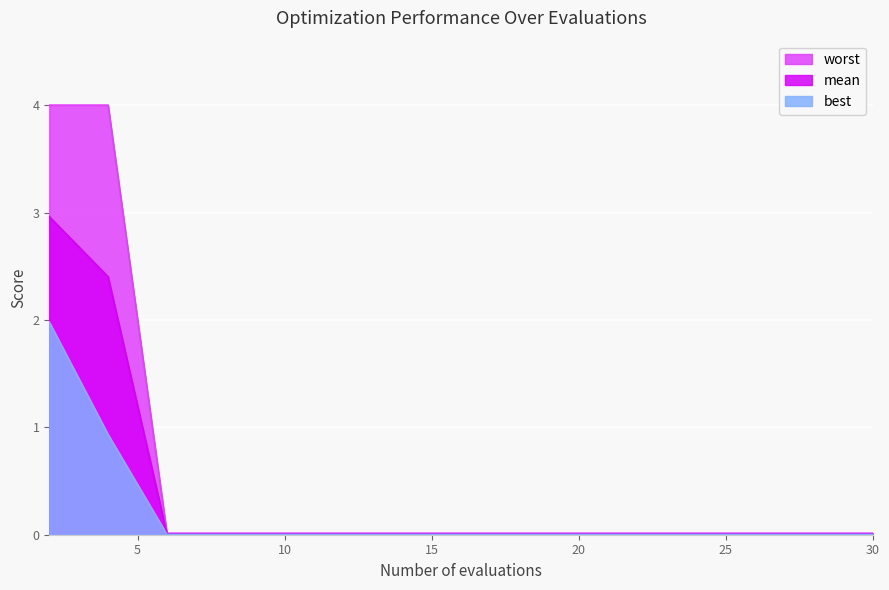

The value of best at 4 is 1.2. True or false?

False